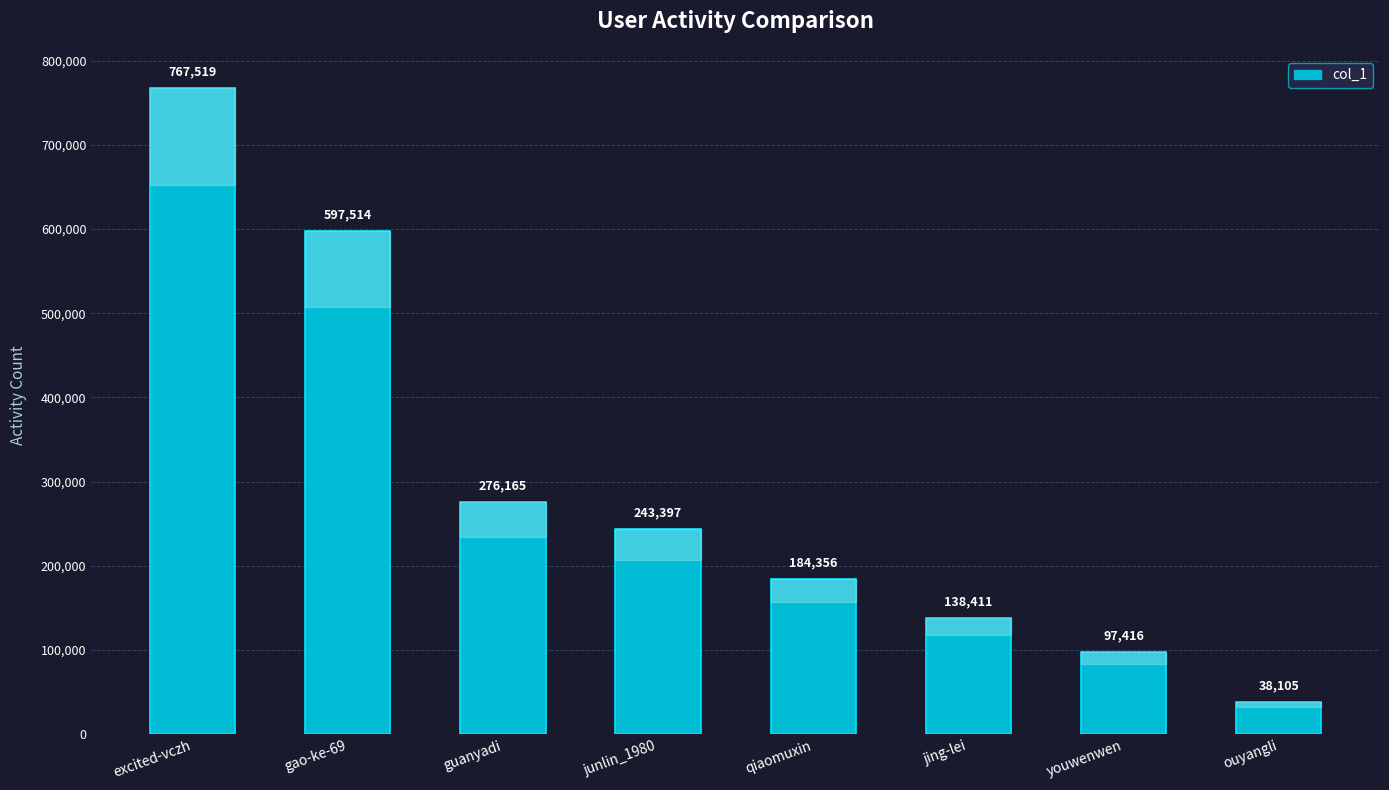

Approximately how many times larger is the value at ouyangli compared to youwenwen?

0.4